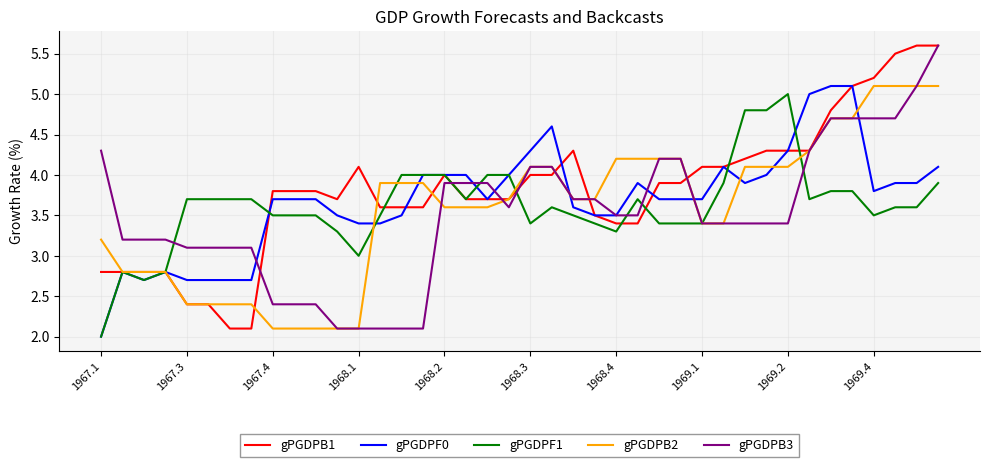

What is the maximum value shown in the chart?

5.6